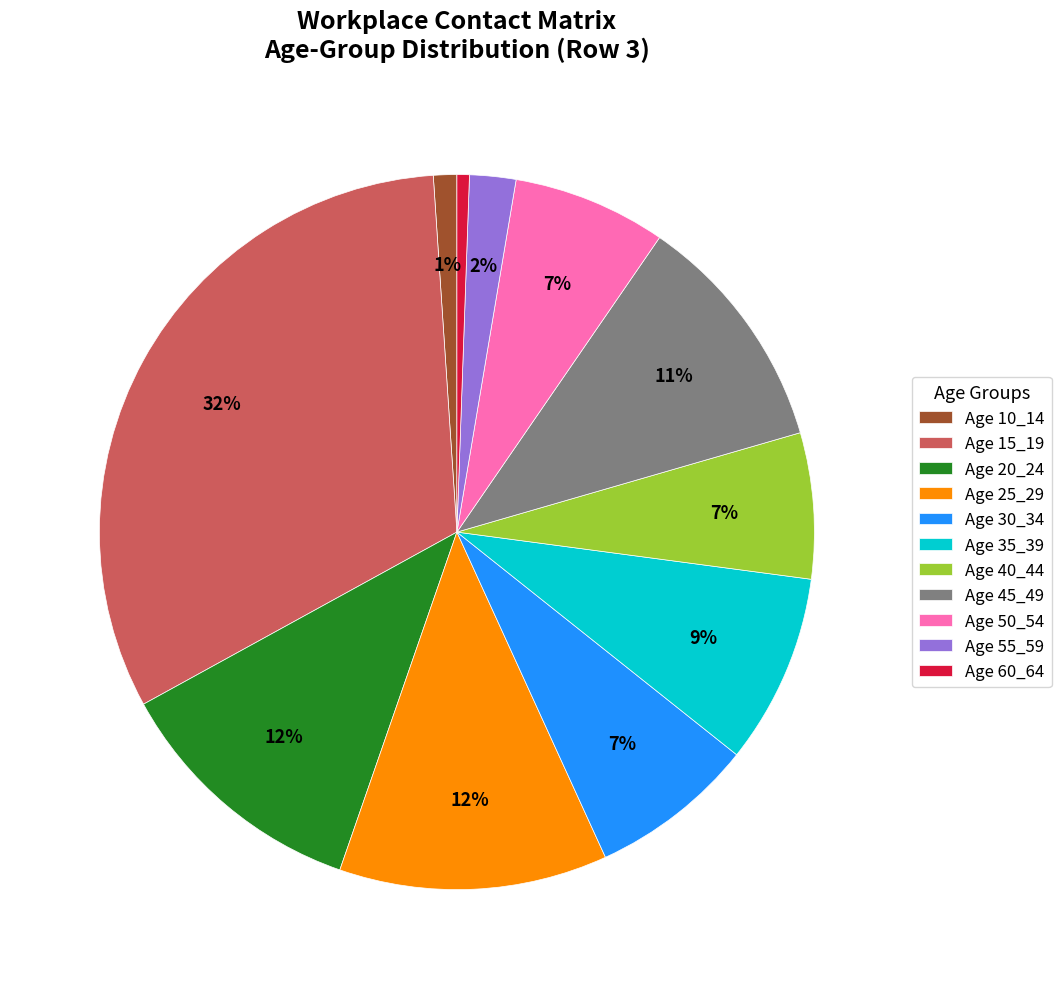

Between Age 50_54 and Age 10_14, which is larger?

Age 50_54